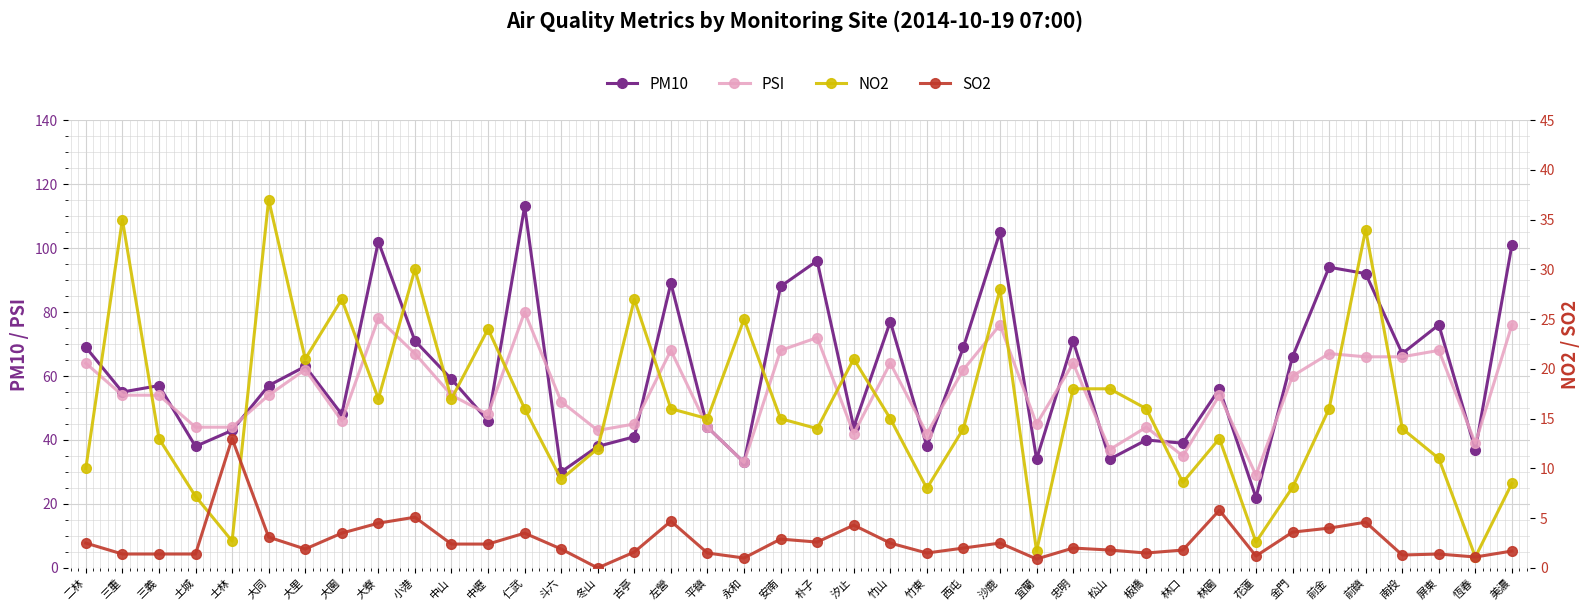

At which category does SO2 reach its first local valley?

大里